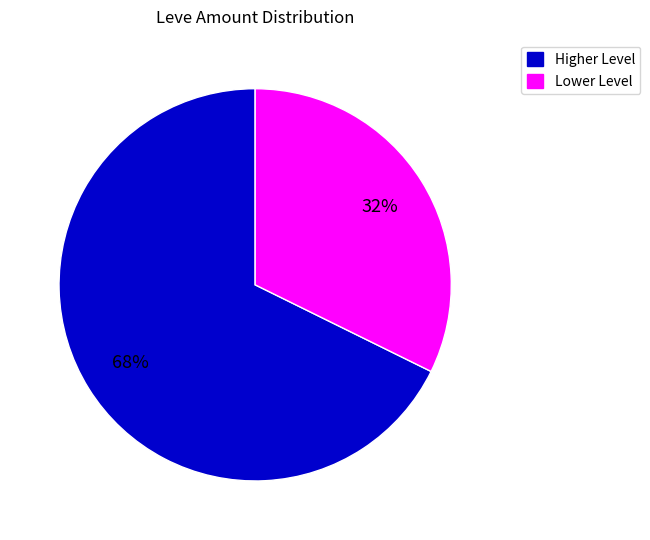

Rank the categories by value from lowest to highest.

Lower Level, Higher Level